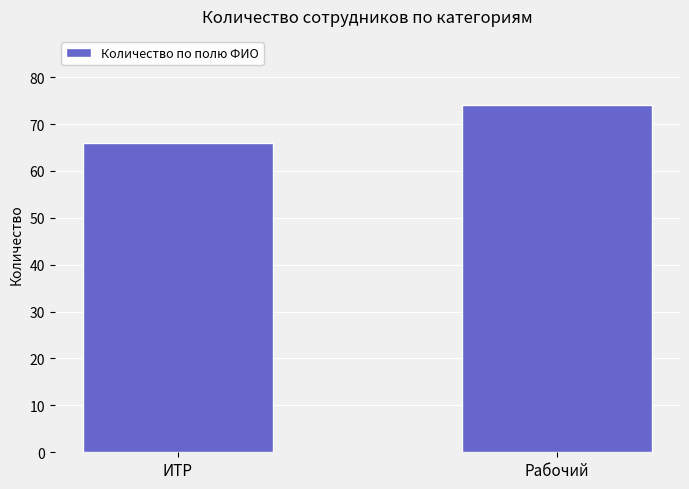

What is the change in value from ИТР to Рабочий?

+8